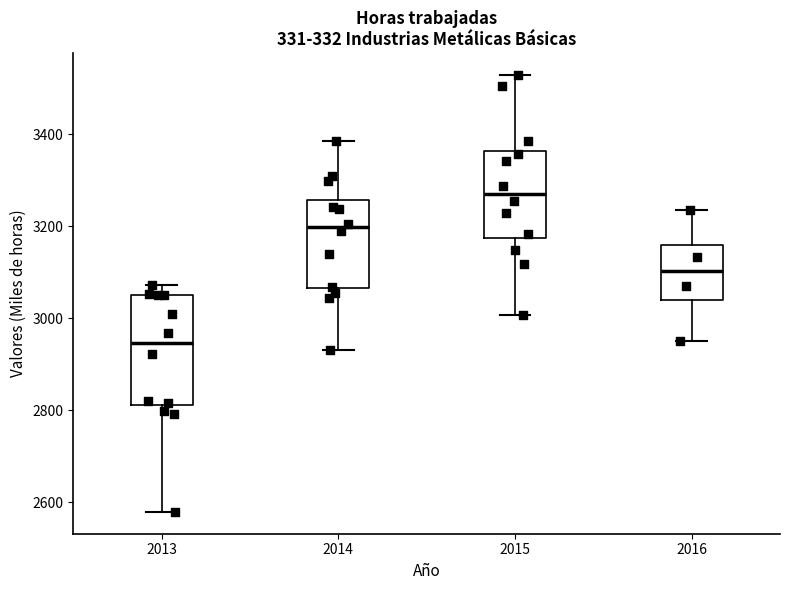

Where does the lower whisker of the box at x = 2014 end on the y-axis? The values are not printed on the chart, so give them approximately, as read against the axis.

2920